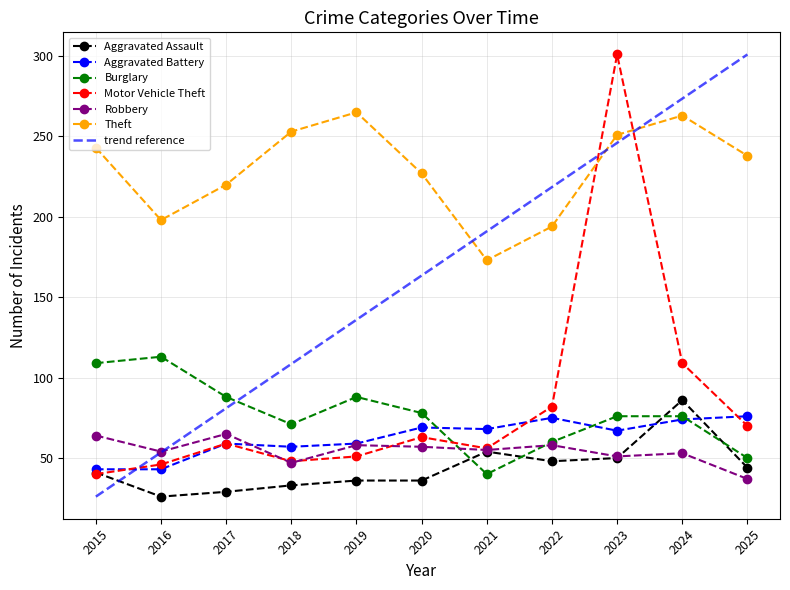

The value of Burglary at 2017 is 41. True or false?

False